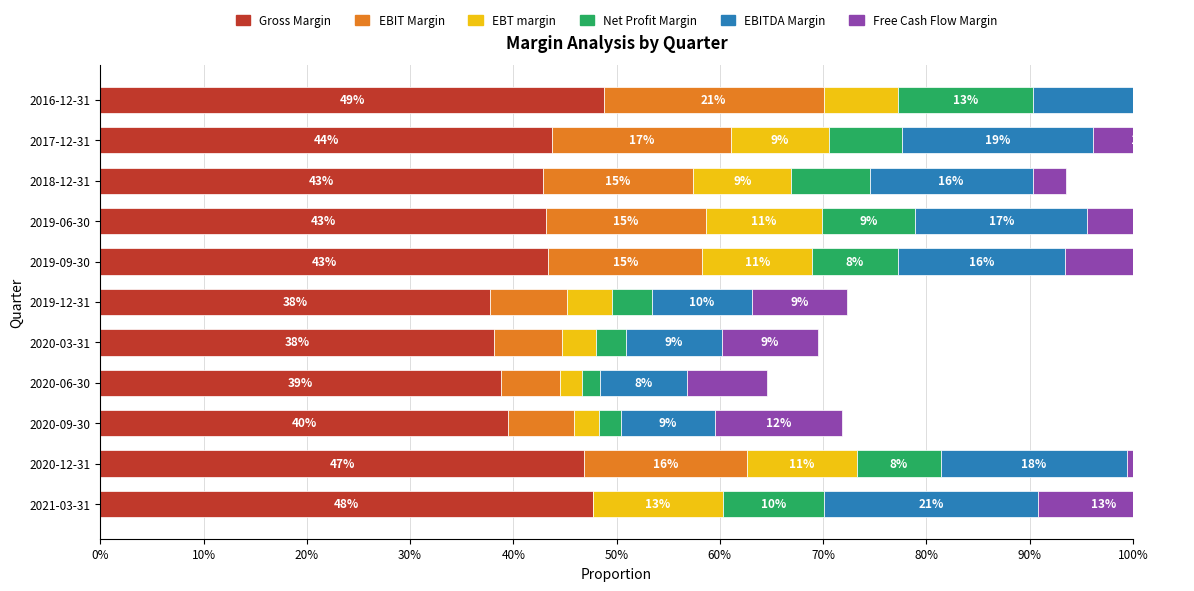

What is the difference between the second highest and minimum values in the Free Cash Flow Margin series?

0.1